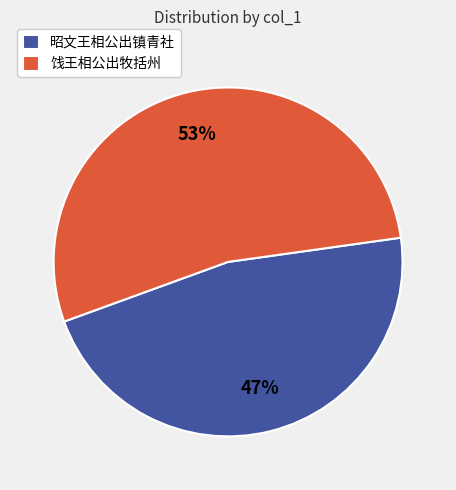

How many slices are in this pie chart?

2